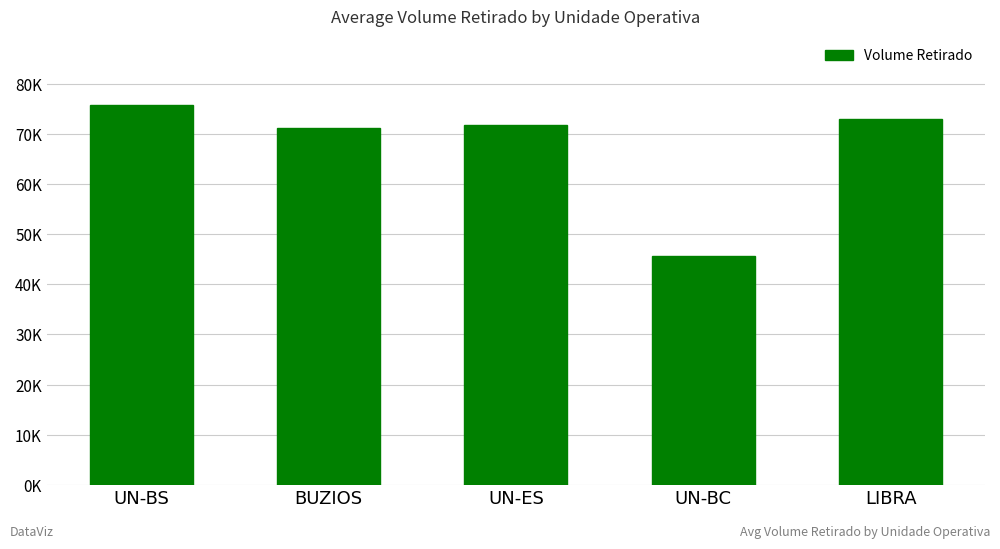

What is the change in value from UN-BC to LIBRA?

+27430.9